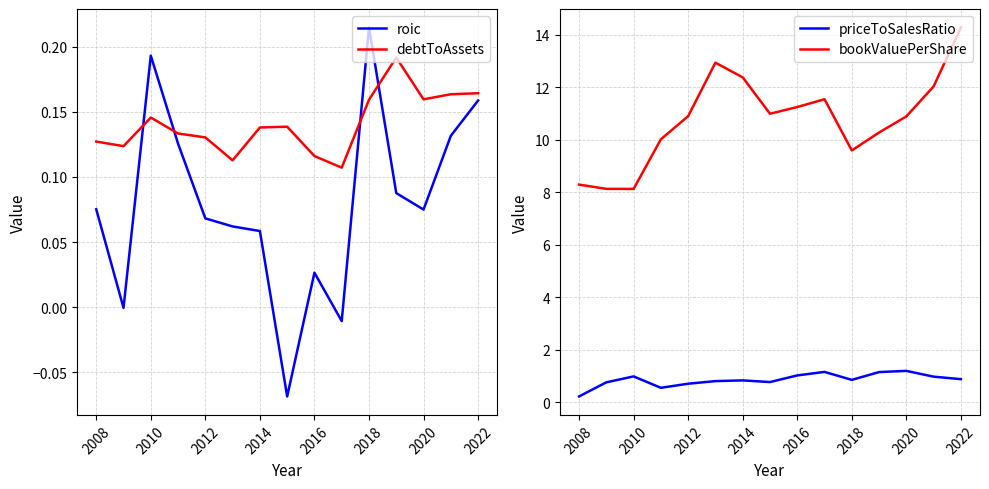

What is the average value of the debtToAssets series?

0.1